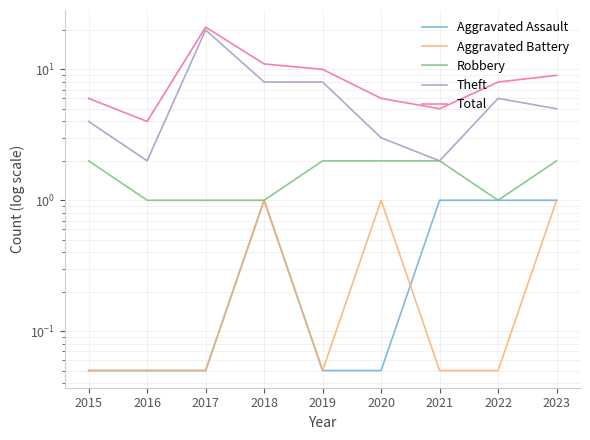

Is the value of Aggravated Assault at 2018 greater than the value of Total at 2019?

No